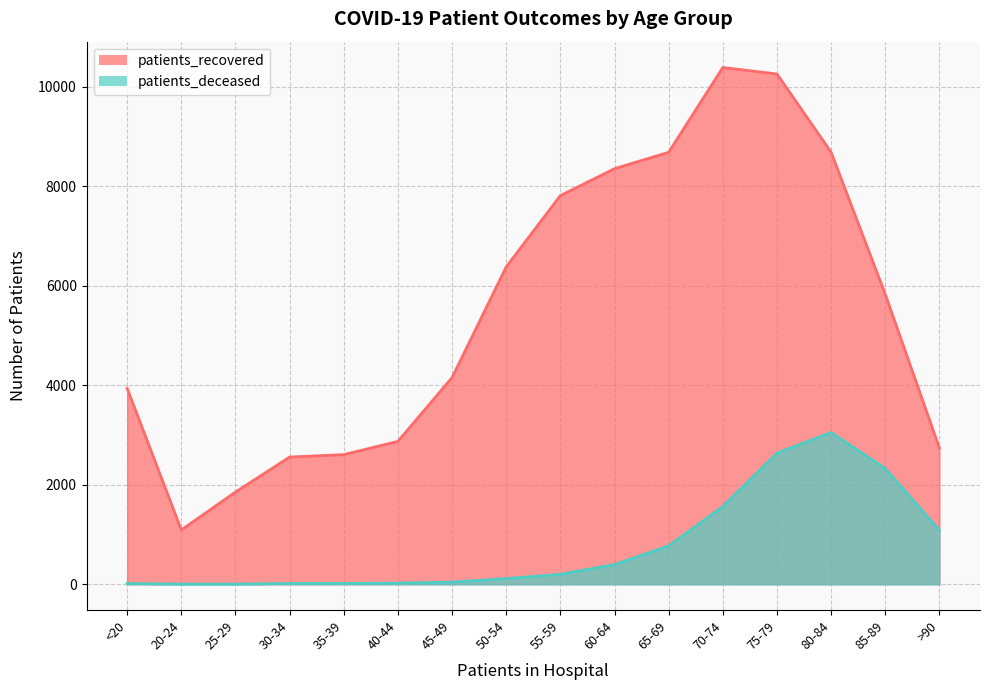

At which label does patients_recovered reach its minimum?

20-24